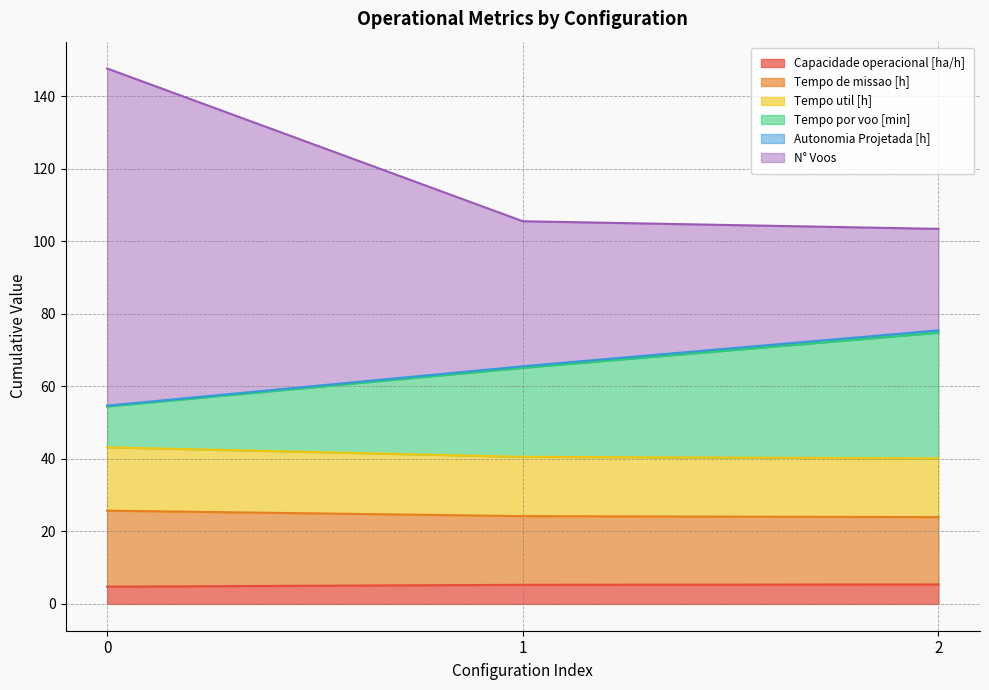

How many distinct data groups are displayed?

6